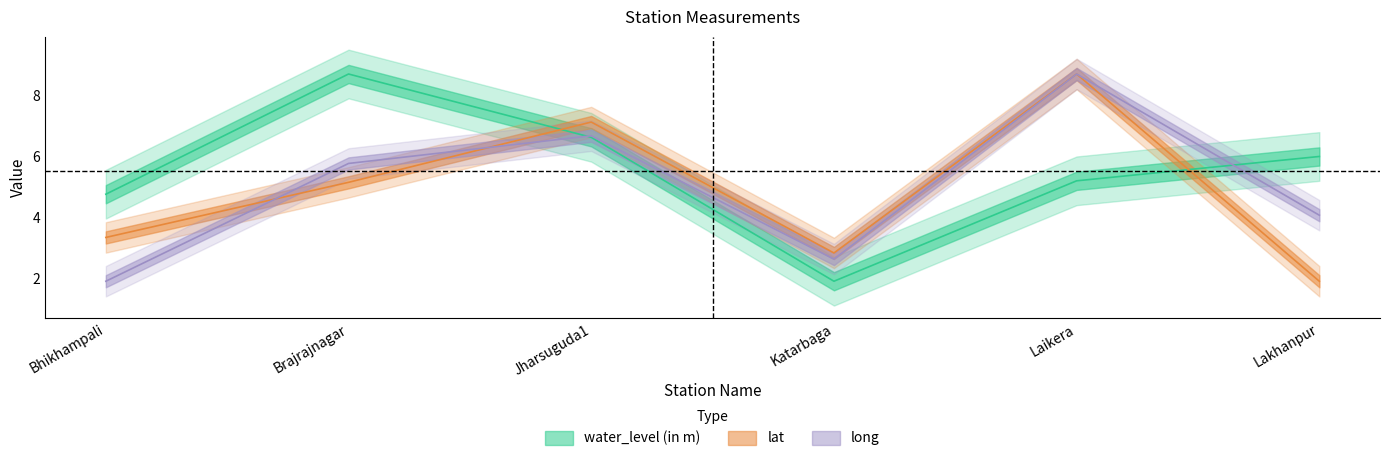

Rank the series at Bhikhampali from lowest to highest value.

long, lat, water_level (in m)